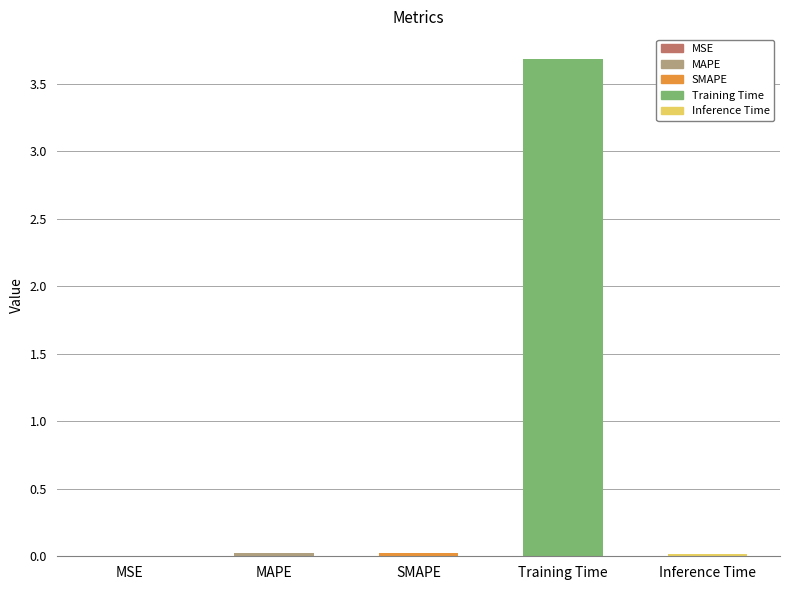

Which category has the highest value across all series?

Training Time